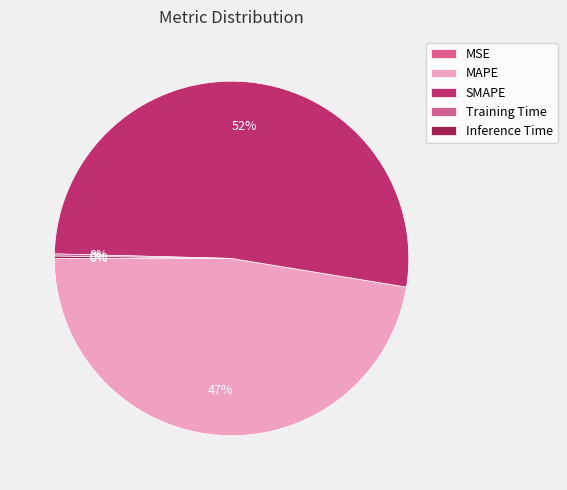

Which slice is the largest?

SMAPE